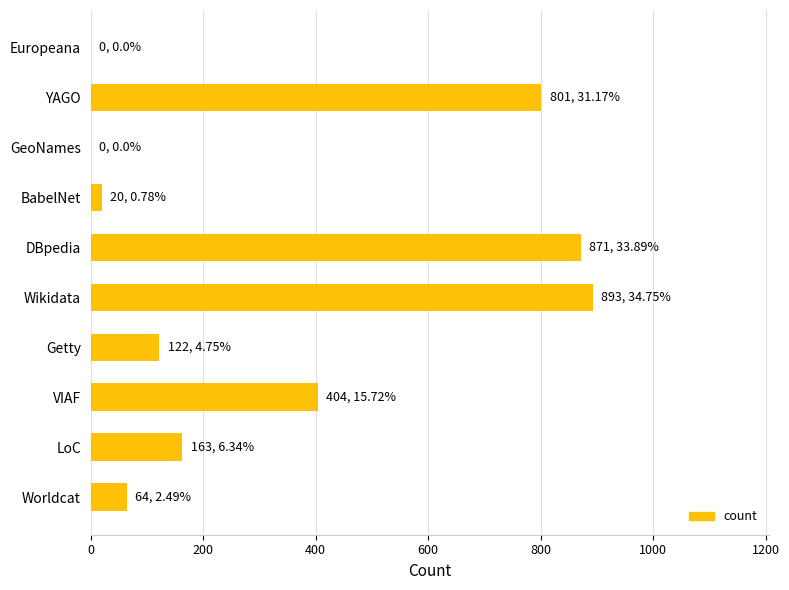

Where is the data nearest to the value 446?

VIAF